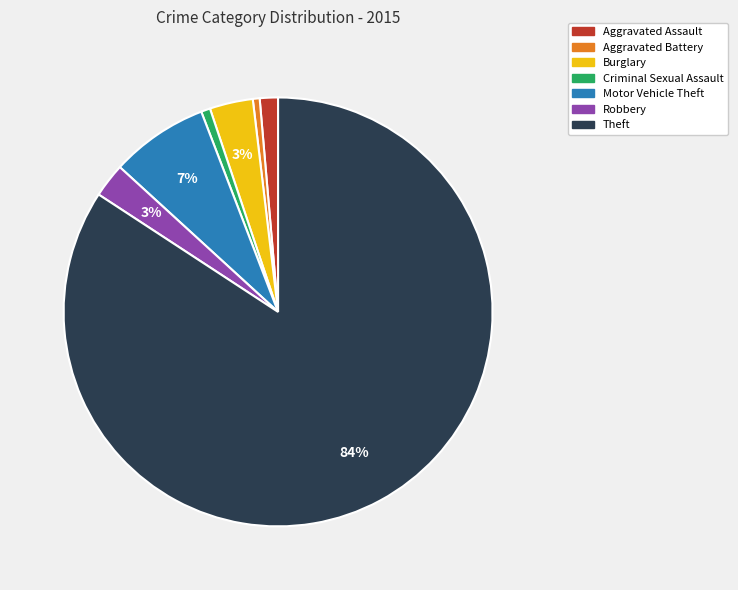

What is the largest slice in the pie chart?

Theft